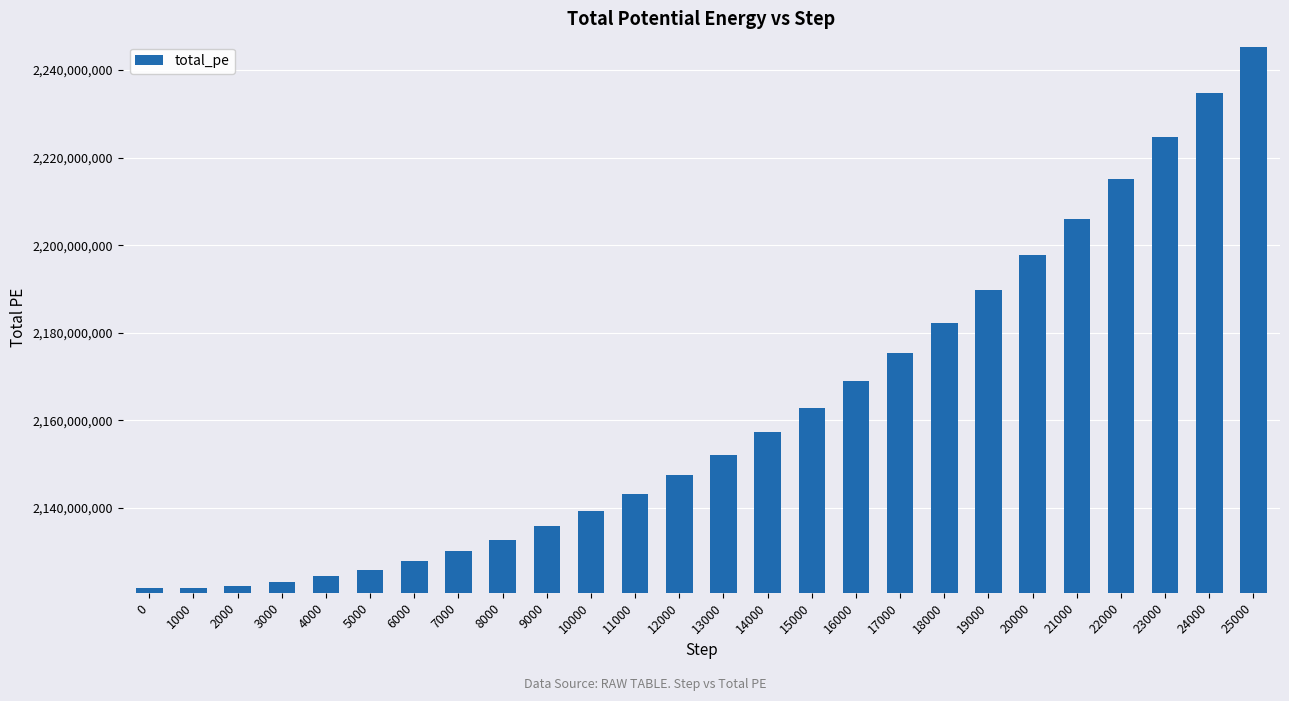

What is the value of the 20th bar from the left?

2189714740.2